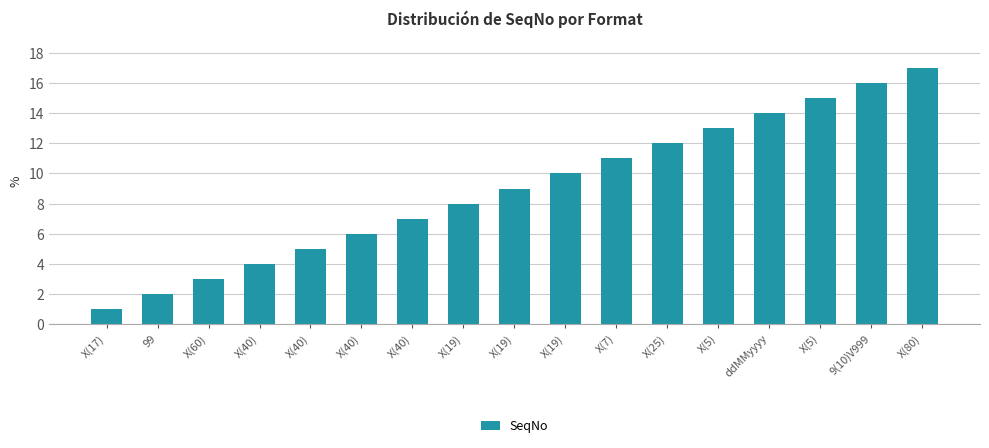

List the labels in order of value, largest first.

X(80), 9(10)V999, X(5), ddMMyyyy, X(5), X(25), X(7), X(19), X(19), X(19), X(40), X(40), X(40), X(40), X(60), 99, X(17)